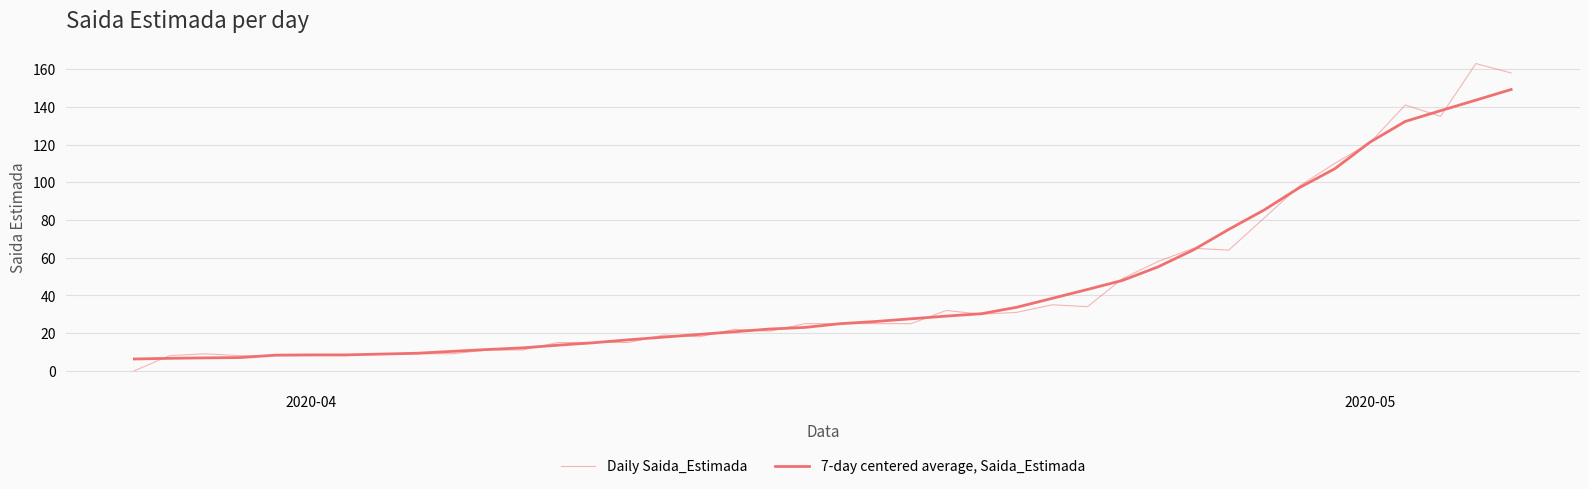

Does the chart have visible grid lines?

Yes